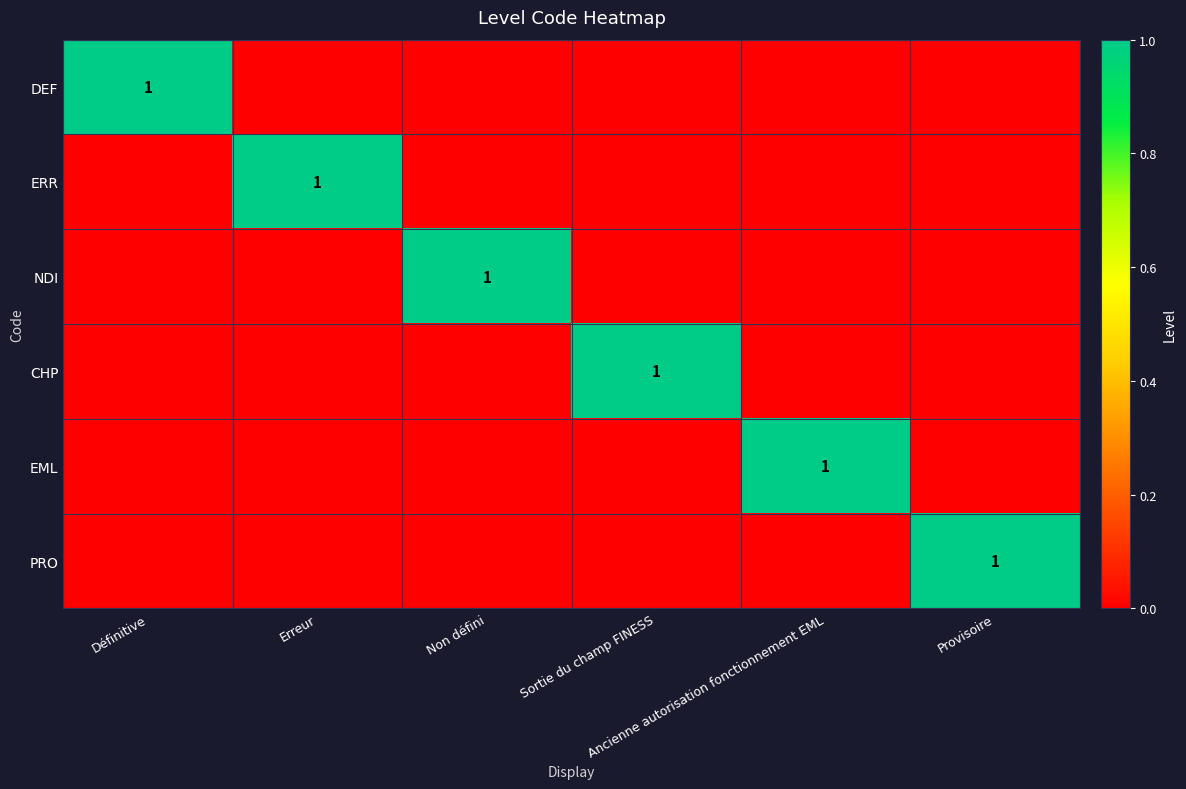

How many data points does each series have?

6